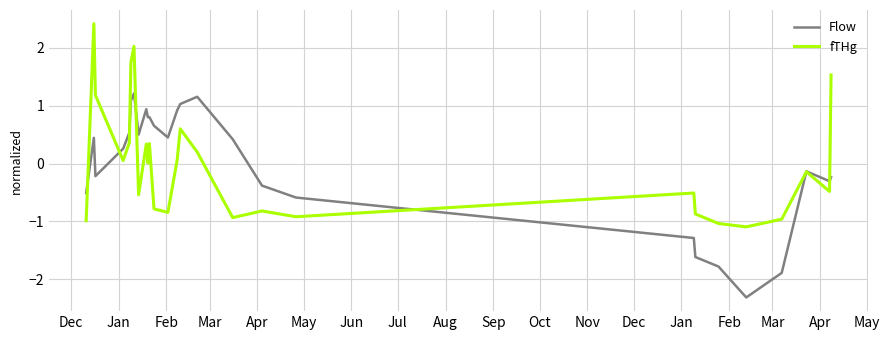

List the series in order of their peak value, highest first.

fTHg, Flow